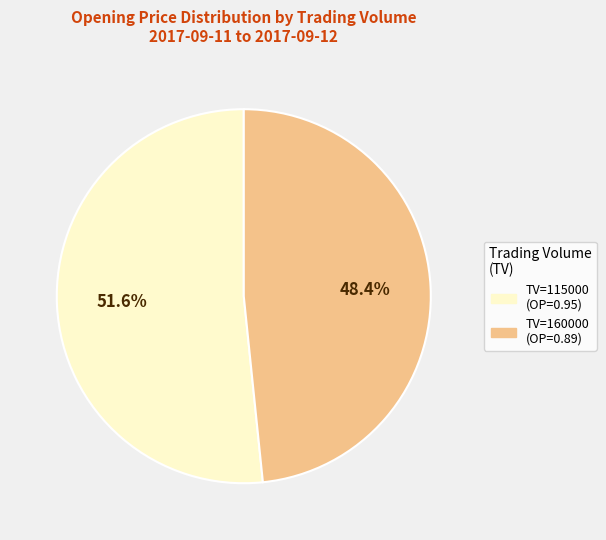

Count the number of slices in the pie.

2